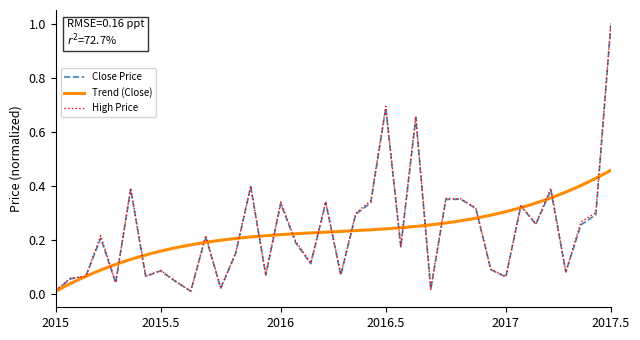

How many interior local valleys does the High Price series have?

12